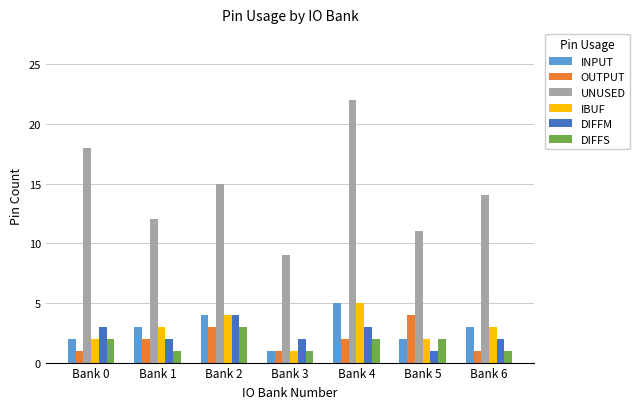

What is the difference between the maximum and second lowest values in the UNUSED series?

11